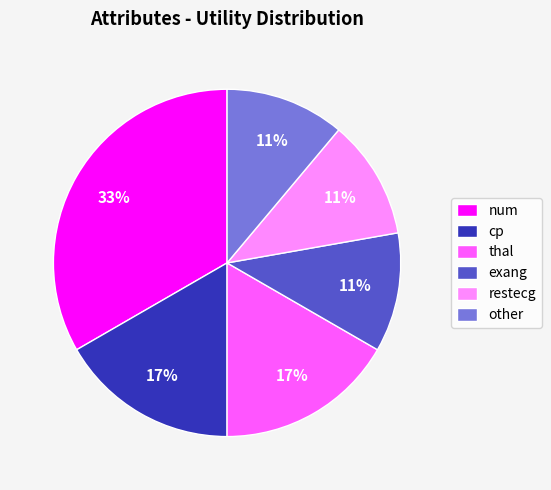

Does other account for over 50% of the chart?

No